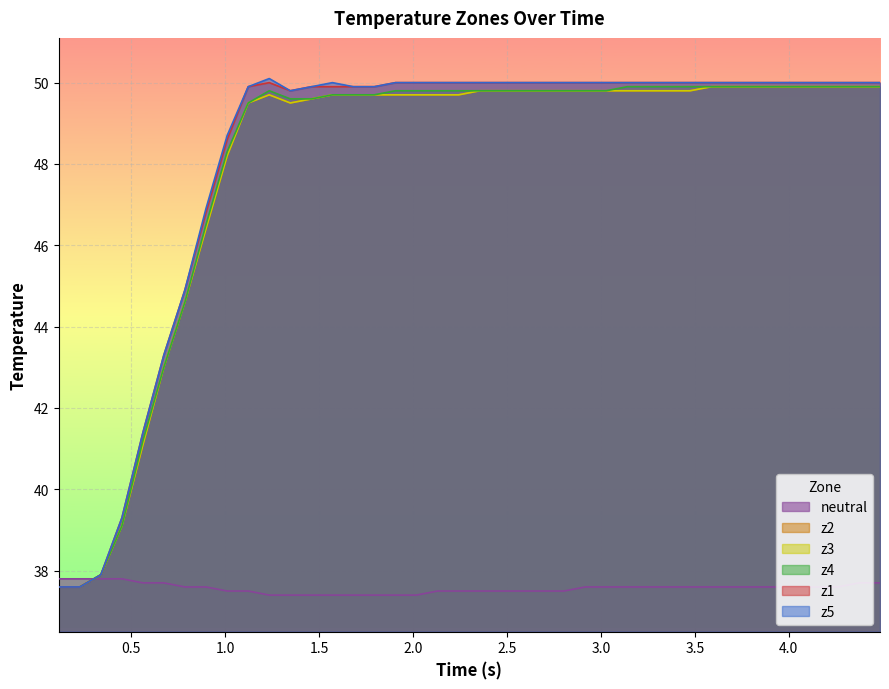

Does the chart display data point markers on the line(s)?

No